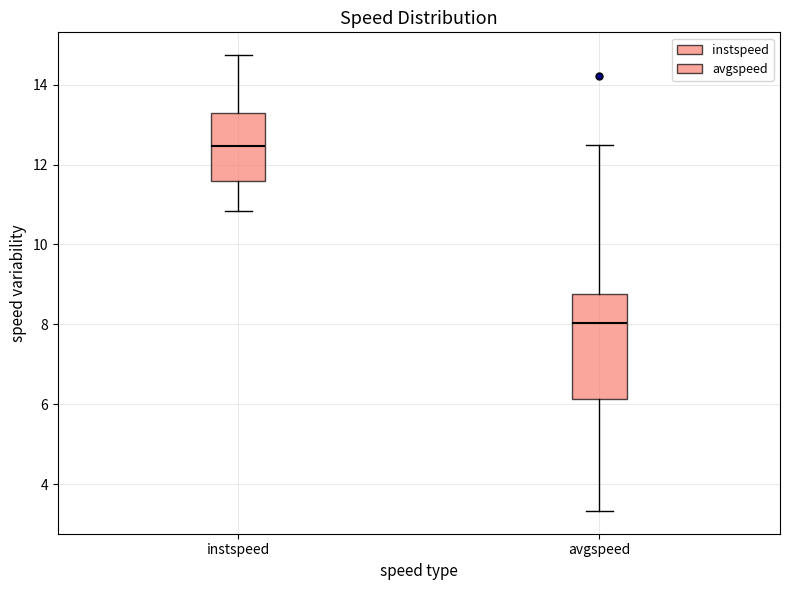

Reading left to right, transcribe this box plot: for each box, give where its median line is, the range the box spans, and where its two whiskers end, as read against the y-axis. The values are not printed on the chart, so give them approximately, as read against the axis.

instspeed: median 12.4, box 11.6 to 13.4, whiskers 10.8 to 14.8
avgspeed: median 8.0, box 6.2 to 8.8, whiskers 3.4 to 12.4